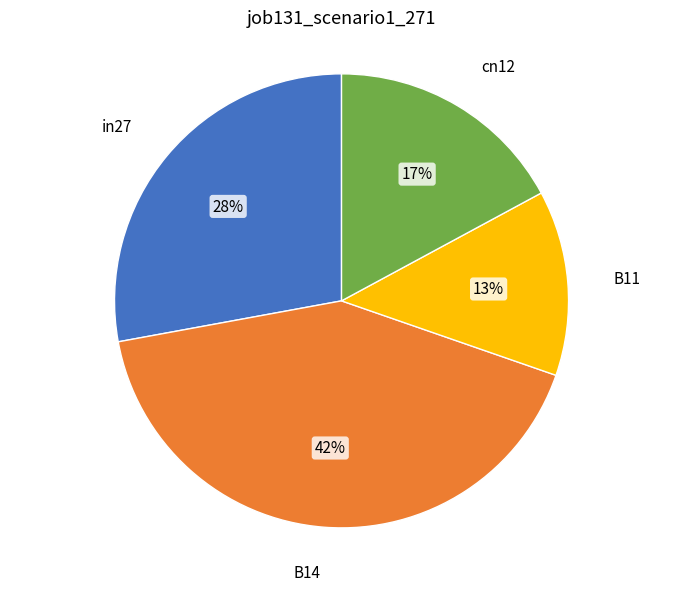

Rank the categories by value from highest to lowest.

B14, in27, cn12, B11